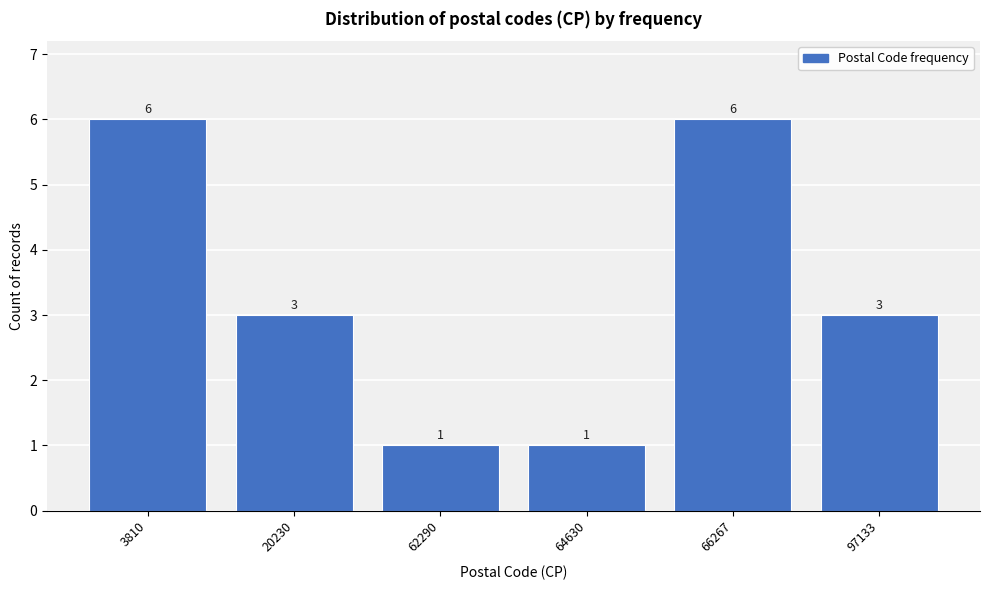

Reading left to right, transcribe all the data shown in this chart.

3810=6	20230=3	62290=1	64630=1	66267=6	97133=3